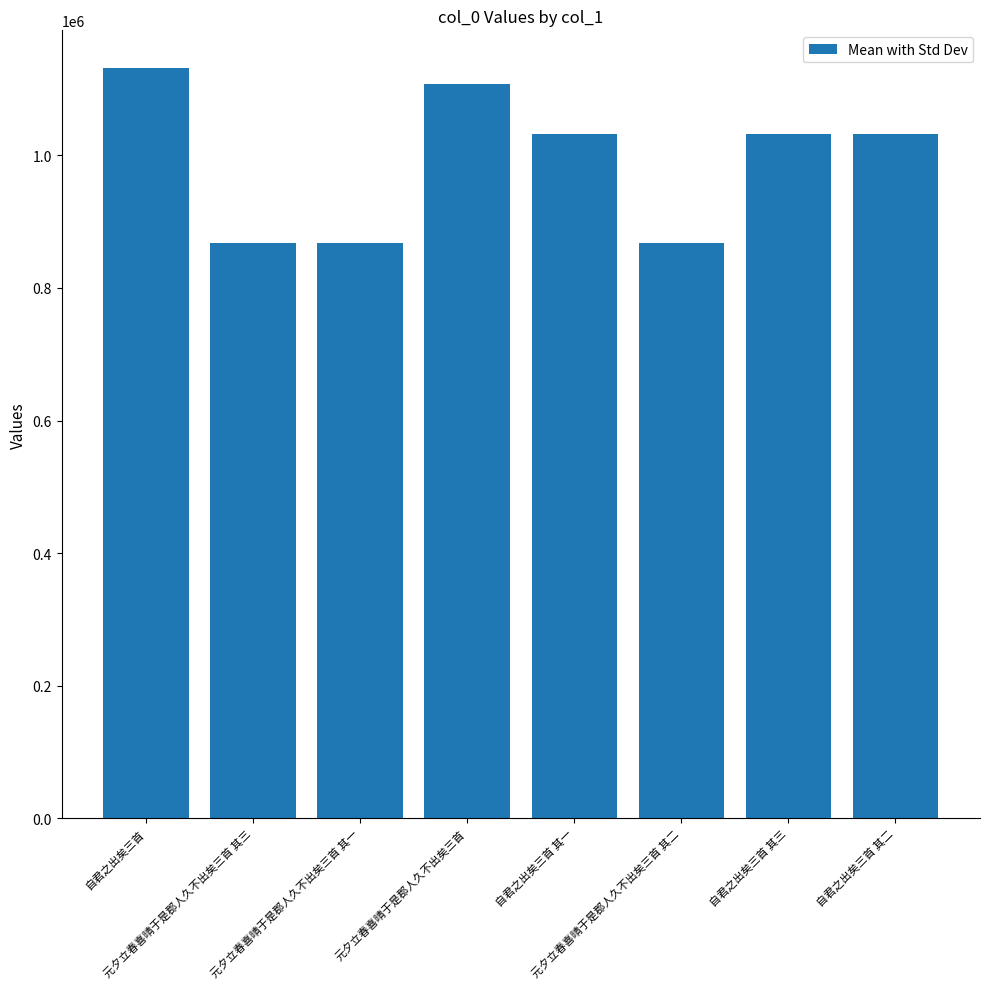

What is the difference between the maximum and second lowest values?

263616